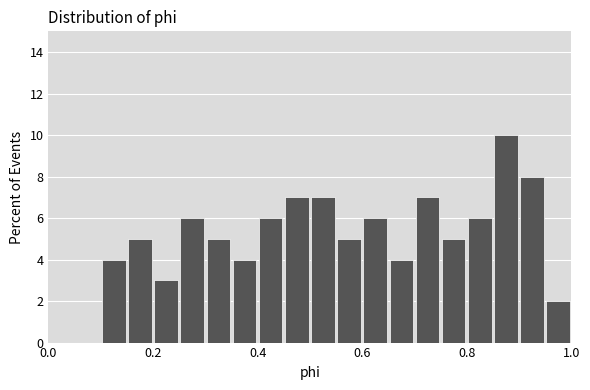

Around what value on the x-axis is the tallest bar? Give the approximate position of its centre, as read against the axis.

0.88